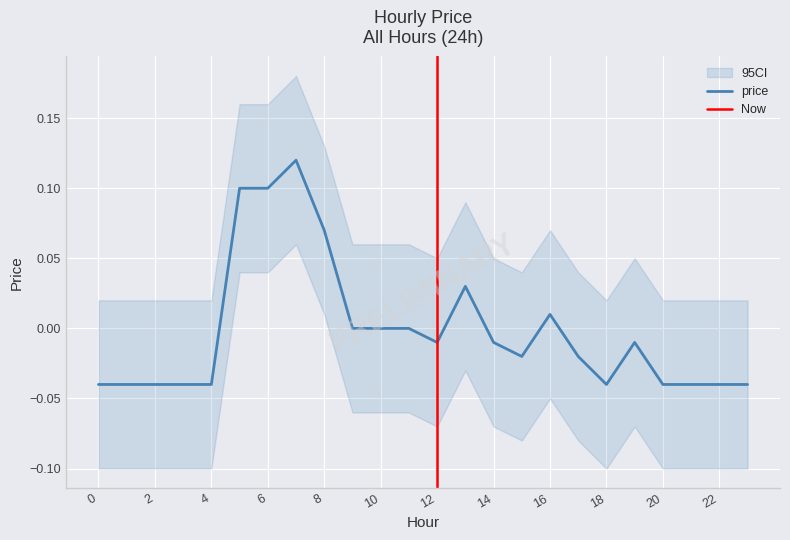

Reading right to left, list all the values displayed in this chart.

23=-0.0	22=-0.0	21=-0.0	20=-0.0	19=-0.0	18=-0.0	17=-0.0	16=0.0	15=-0.0	14=-0.0	13=0.0	12=-0.0	11=0.0	10=0.0	9=0.0	8=0.1	7=0.1	6=0.1	5=0.1	4=-0.0	3=-0.0	2=-0.0	1=-0.0	0=-0.0